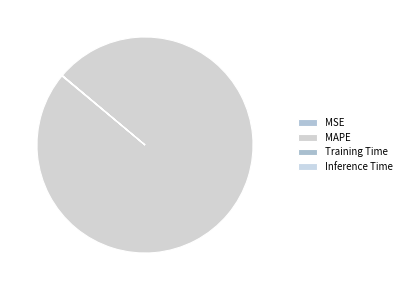

Is the sum of MAPE and MSE greater than half?

Yes